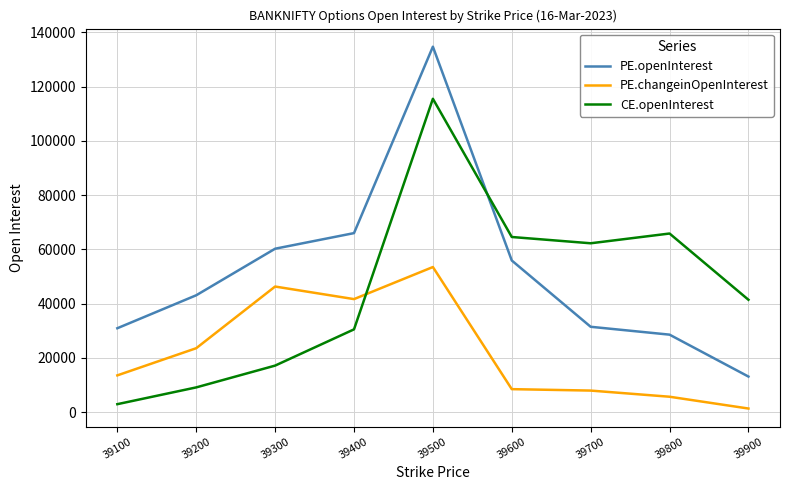

Count the number of data series in this chart.

3